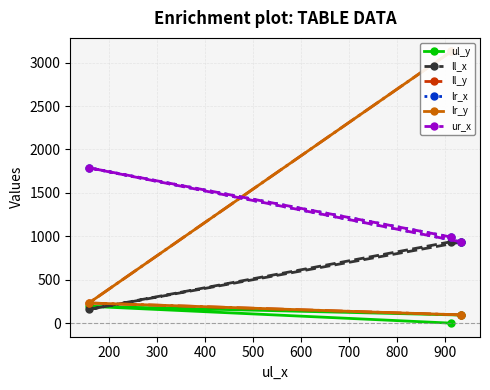

How many lines are shown in the chart?

6